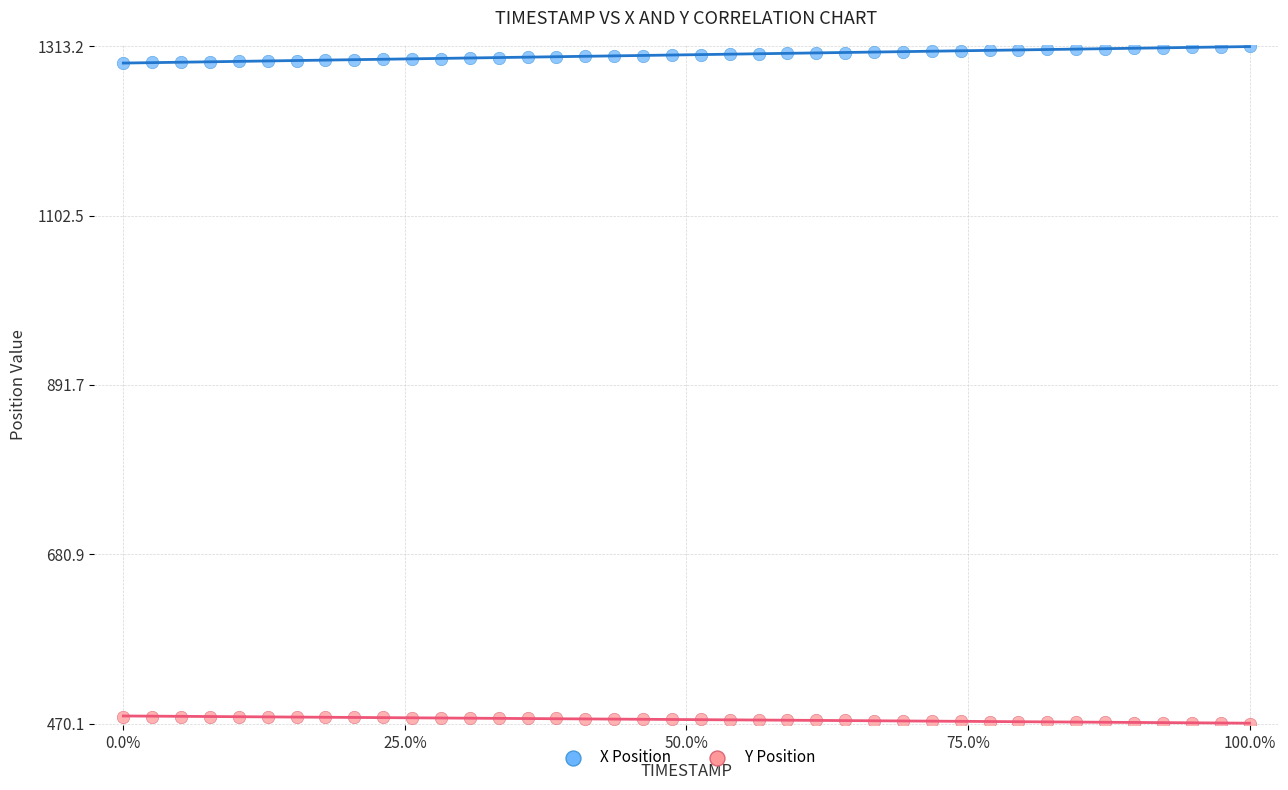

Across all data points, what is the range of X values (max minus min)?

3.9